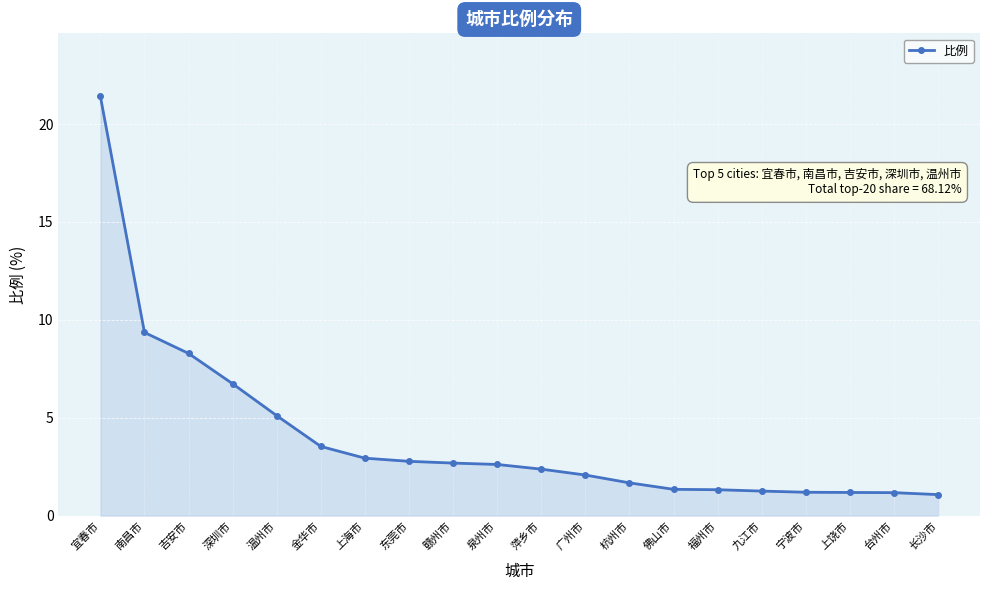

What is the difference between the second highest and second lowest values?

8.2